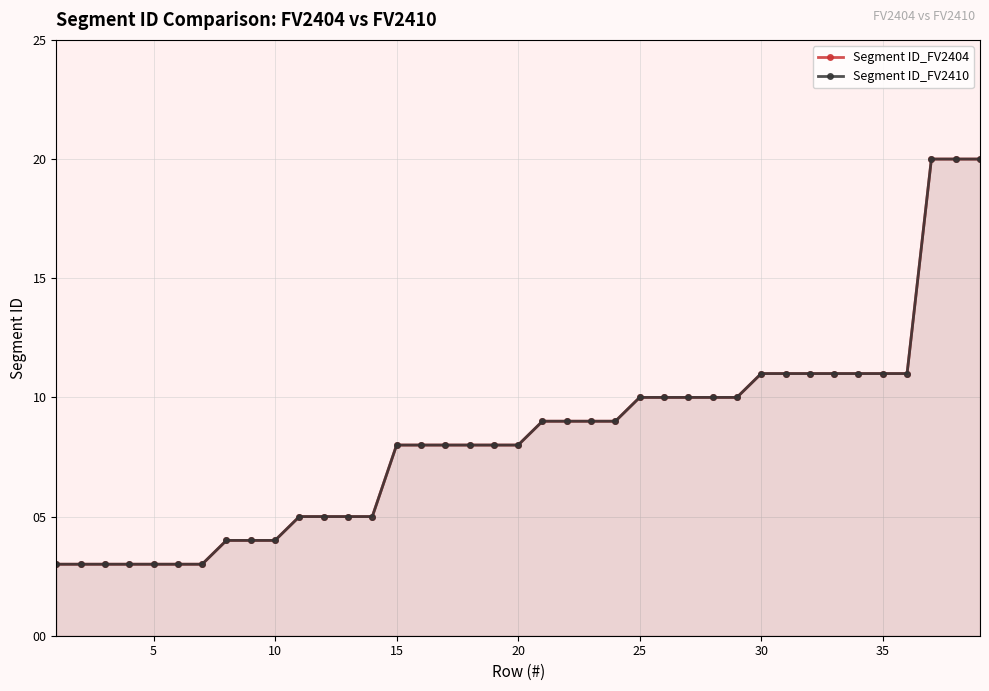

Rank the series by their maximum value, from lowest to highest.

Segment ID_FV2404, Segment ID_FV2410